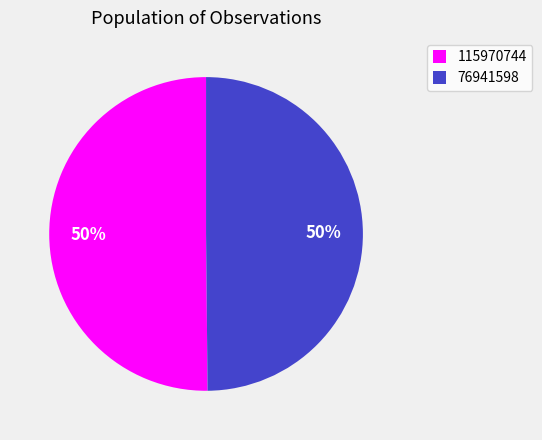

Approximately how many times larger is the value at 115970744 compared to 76941598?

1.0